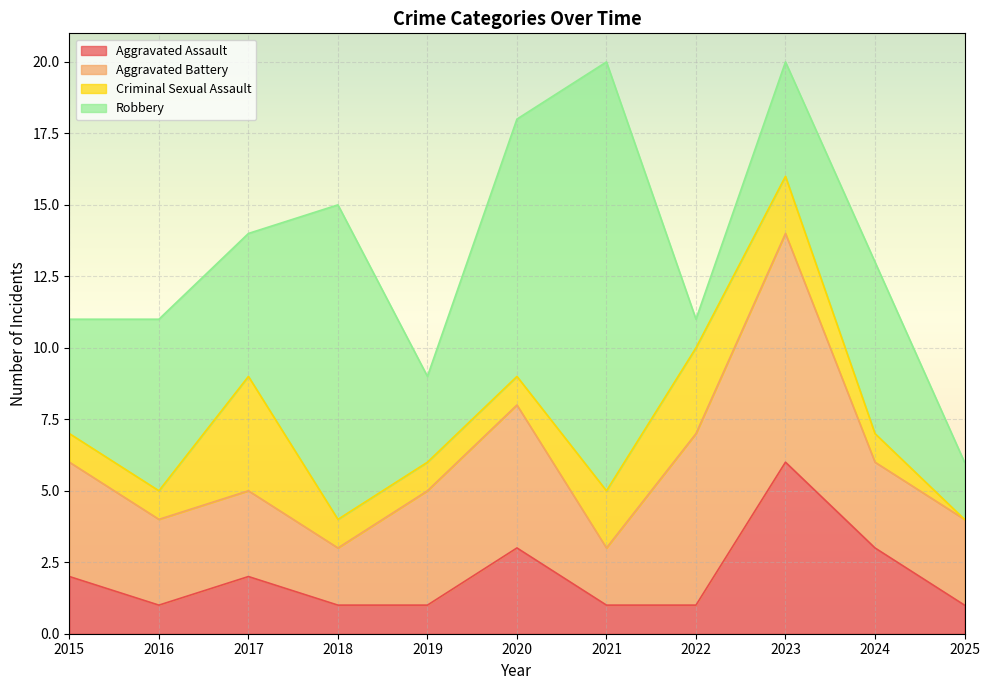

What is the difference between the Robbery values at 2023 and 2020?

5